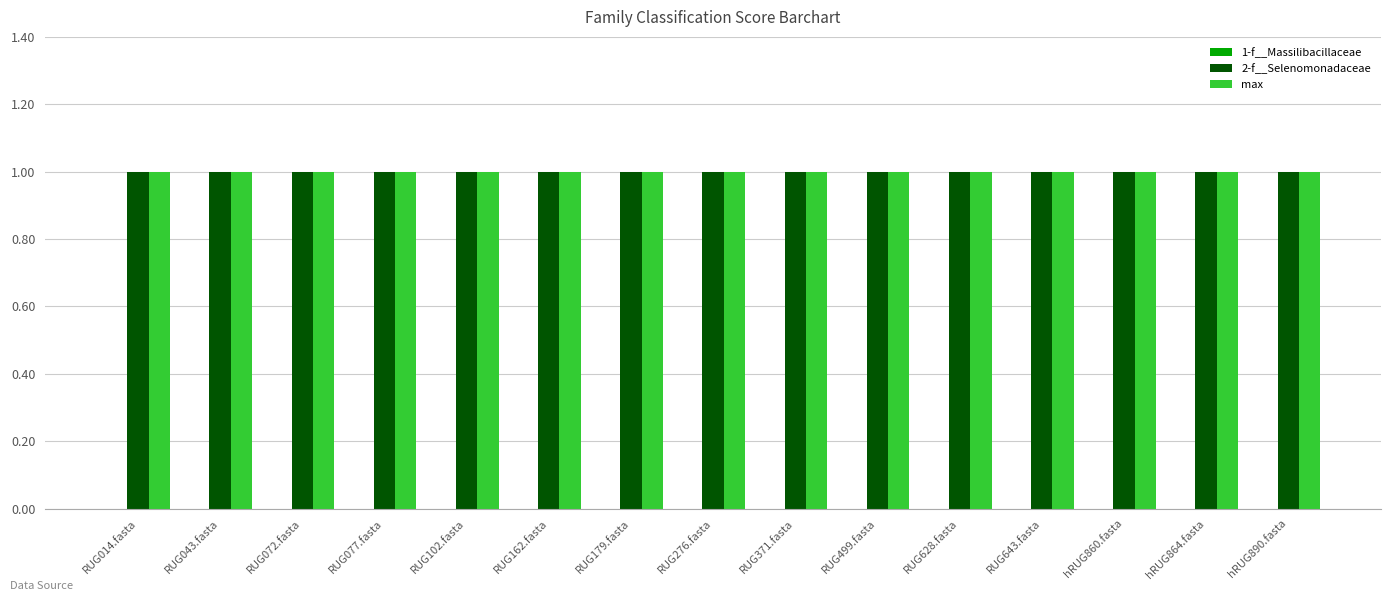

How many groups of bars are there?

15